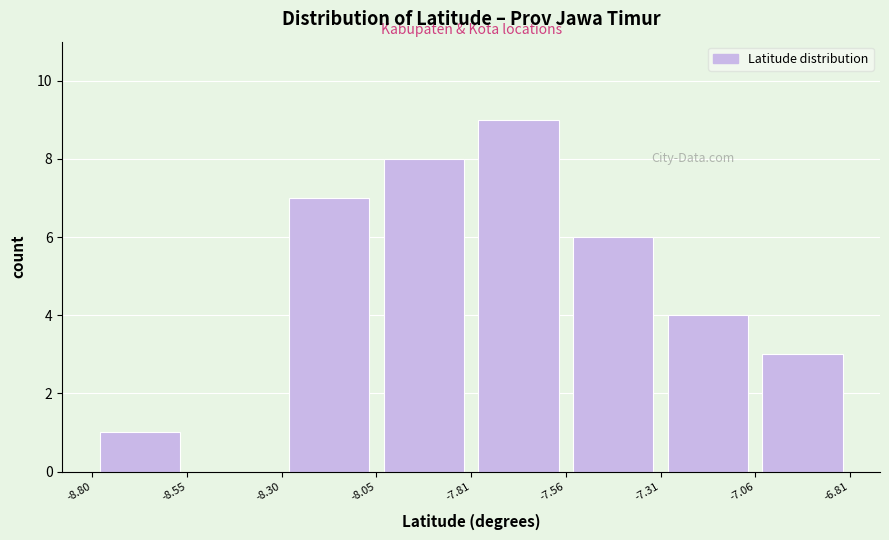

Over which range of the x-axis is the bar tallest?

-7.81 to -7.56